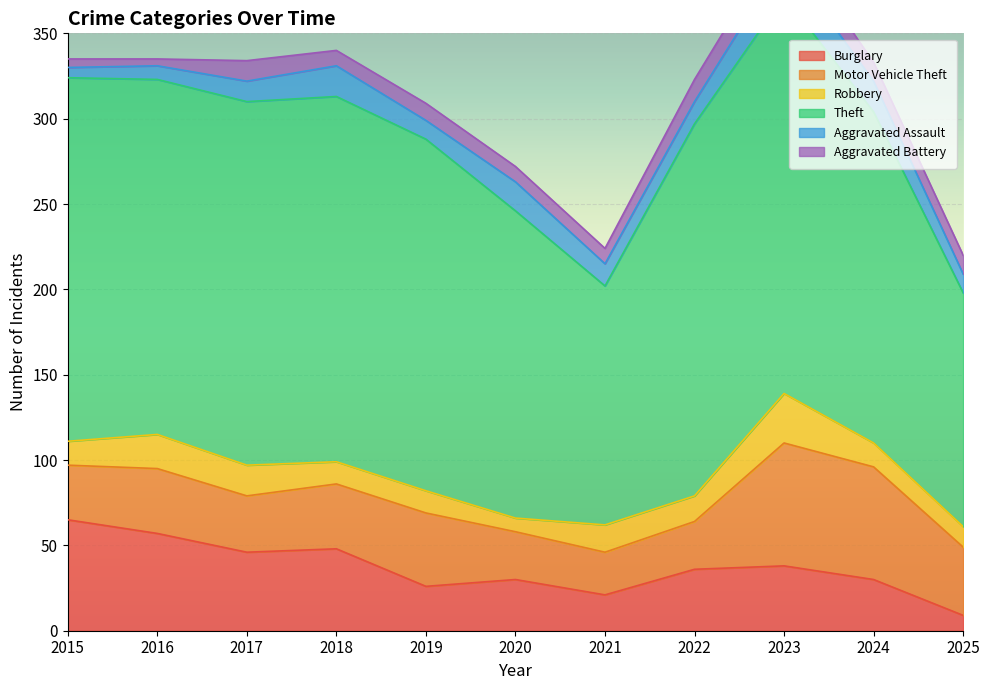

How many data points does each series have?

11